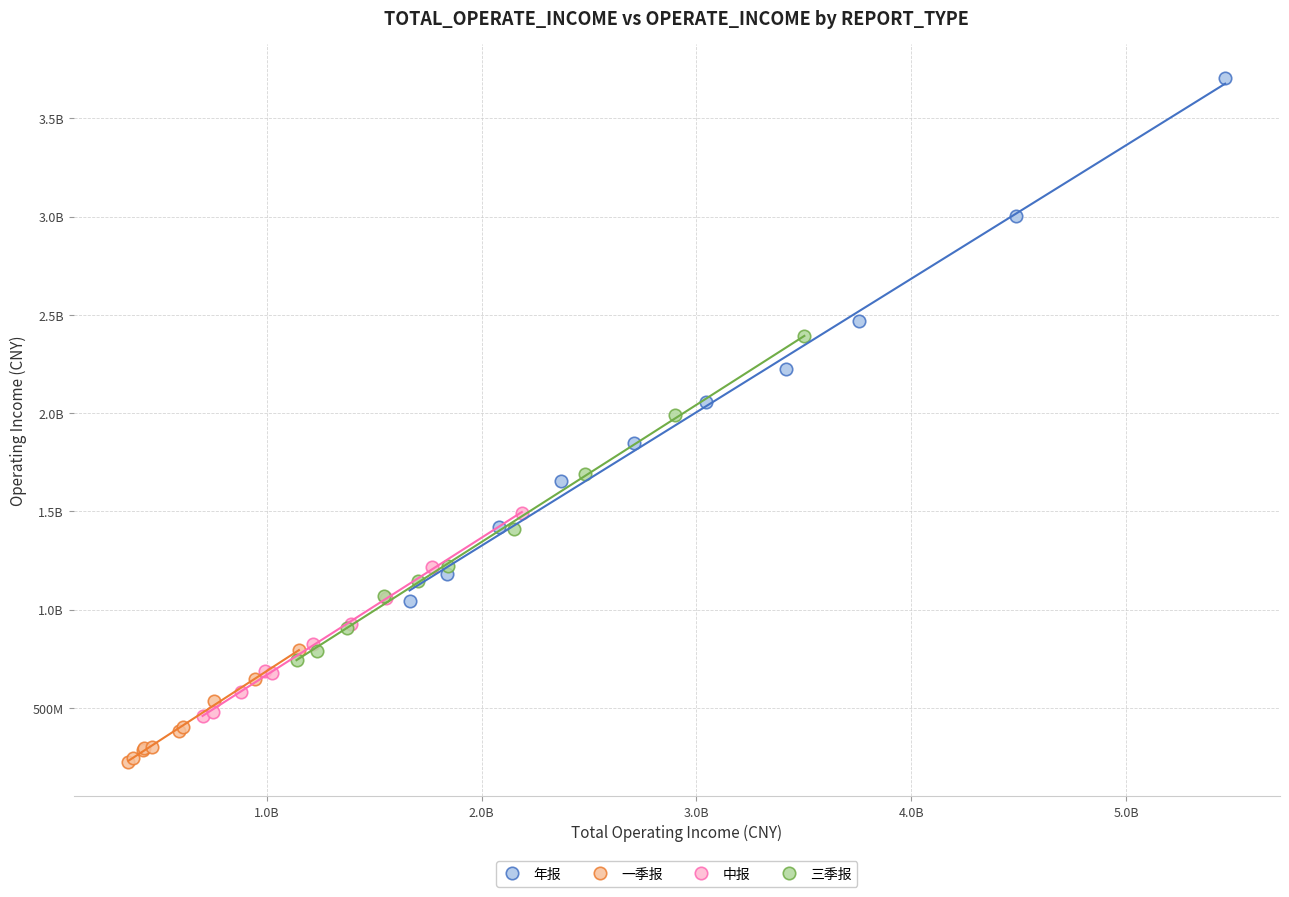

What are all the series names shown in the legend?

年报, 一季报, 中报, 三季报